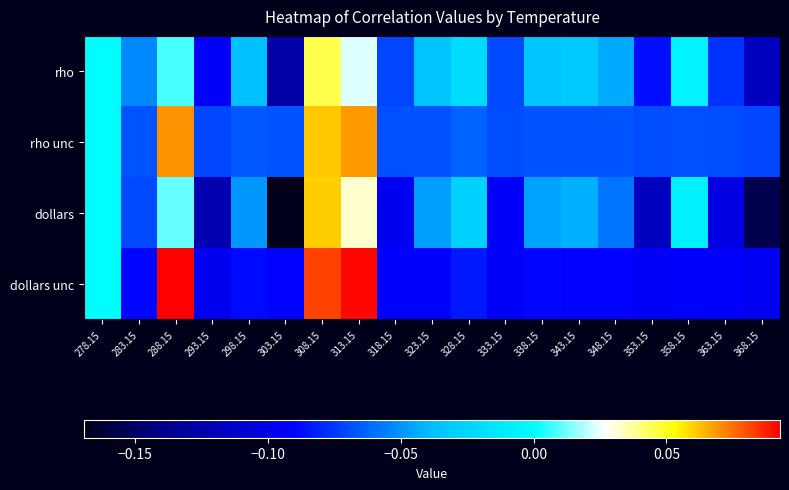

Count the number of data series in this chart.

4